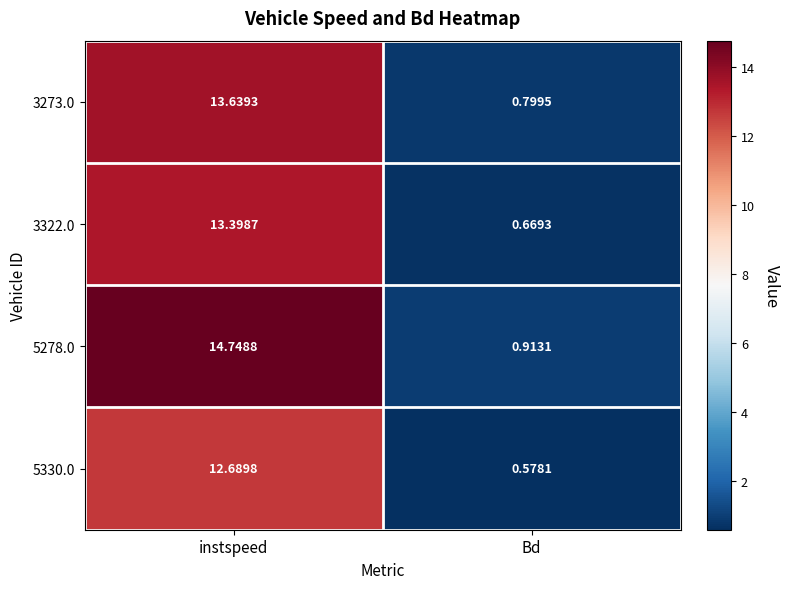

Is the value of 3273.0 at instspeed greater than the value of 3322.0 at Bd?

Yes